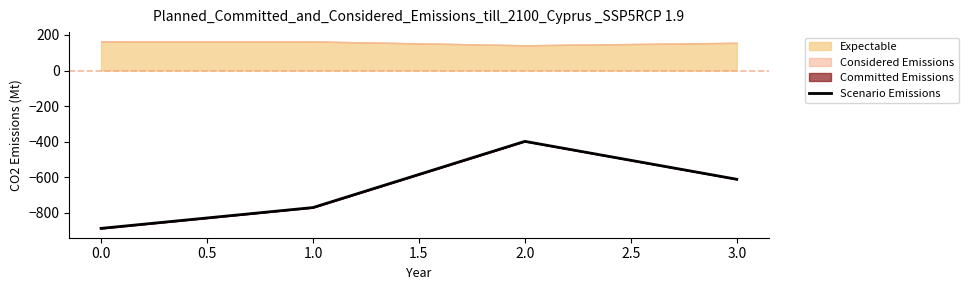

Rank the categories by Scenario Emissions value from highest to lowest.

2.0, 3.0, 1.0, 0.0